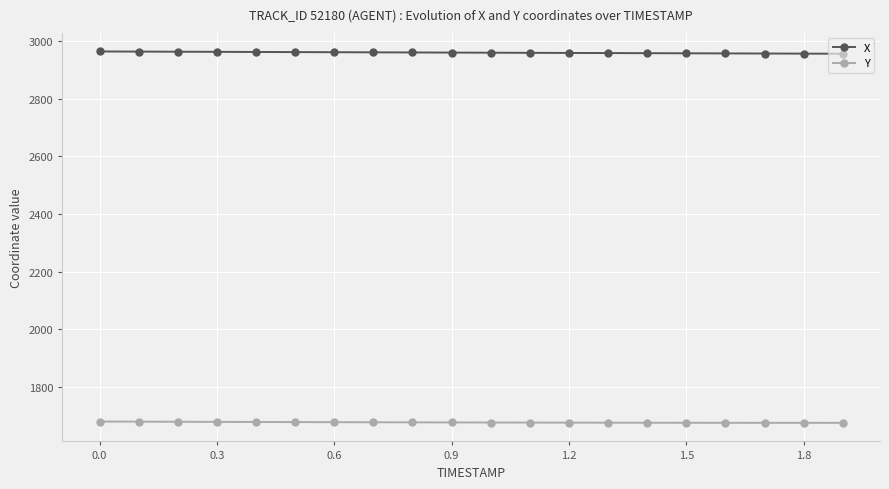

Which series has the largest total across all categories?

X